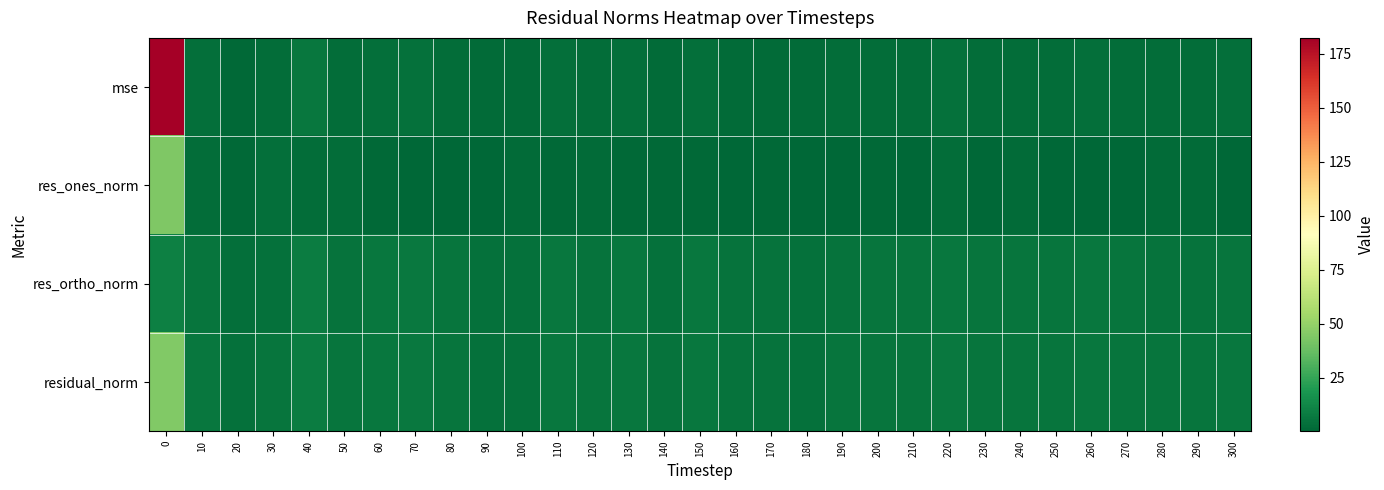

Rank the series at 200 from highest to lowest value.

residual_norm, res_ortho_norm, mse, res_ones_norm